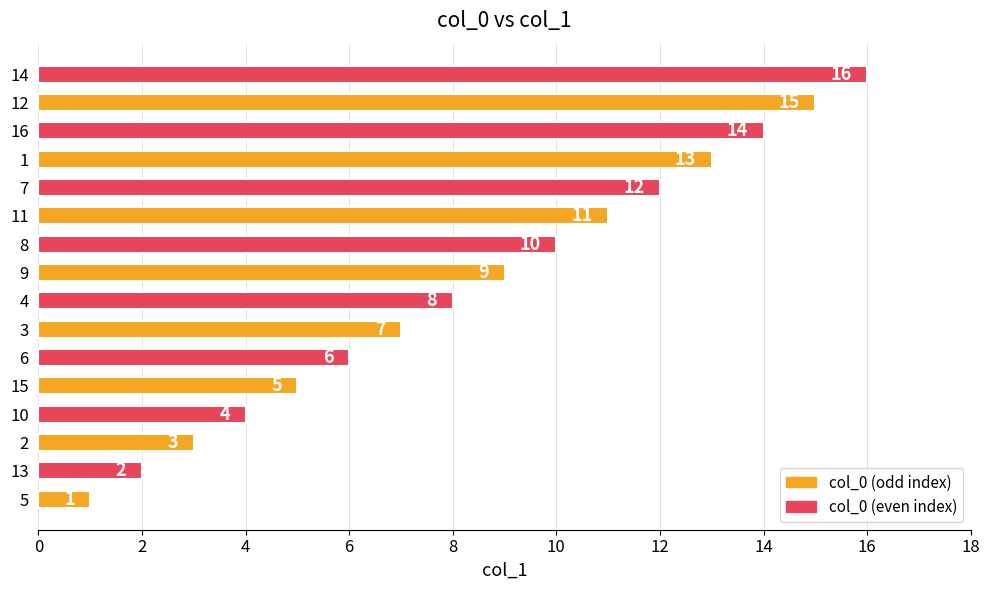

How many data points are less than 9?

8